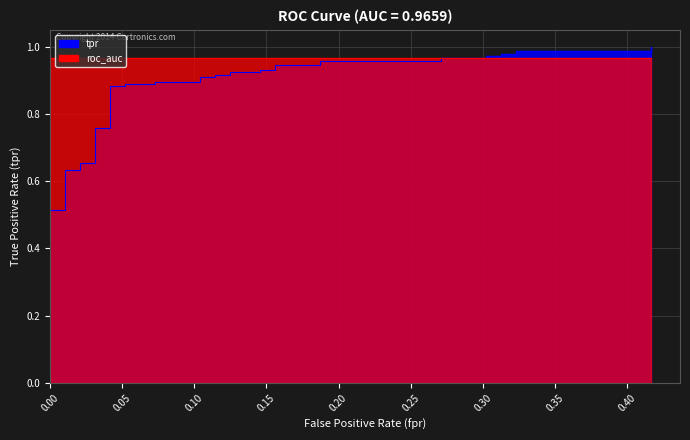

What is the sum of all values?

31.2